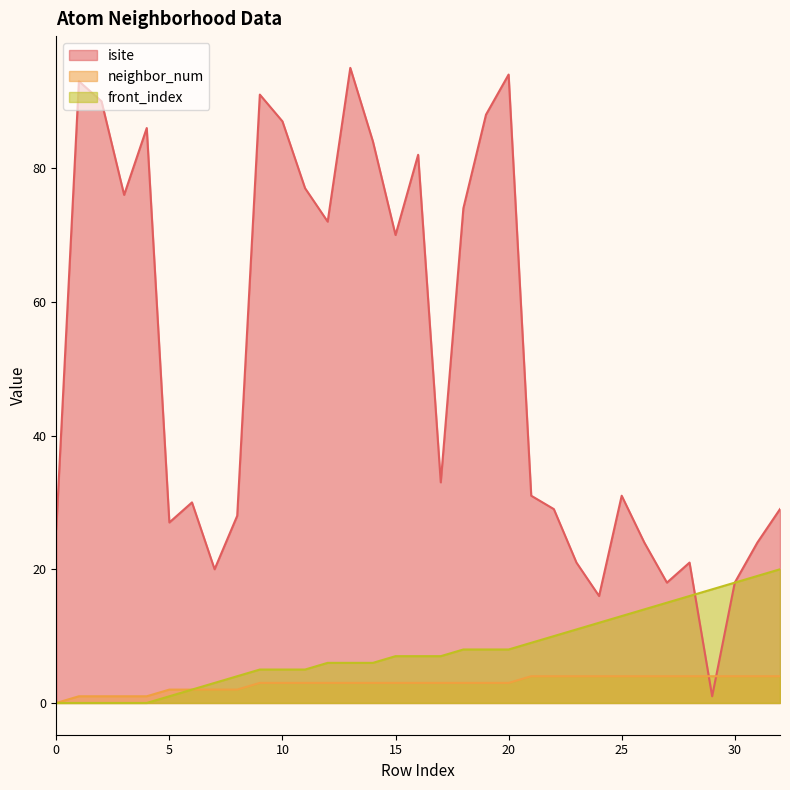

At which category is the sum across all series the highest?

20